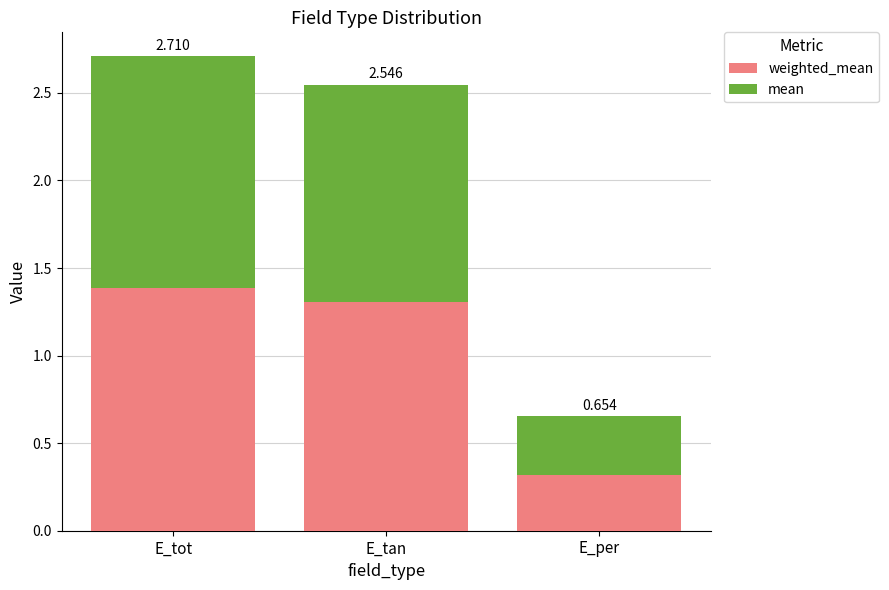

What is the total value across all series at E_per?

0.7